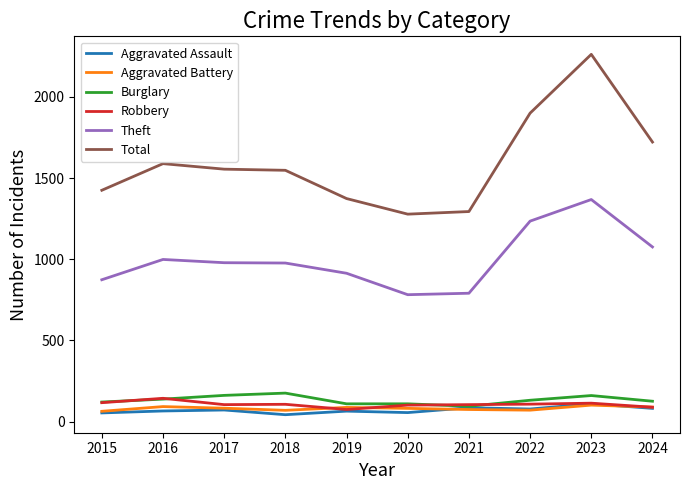

What is the difference between the highest and lowest values at 2024?

1640